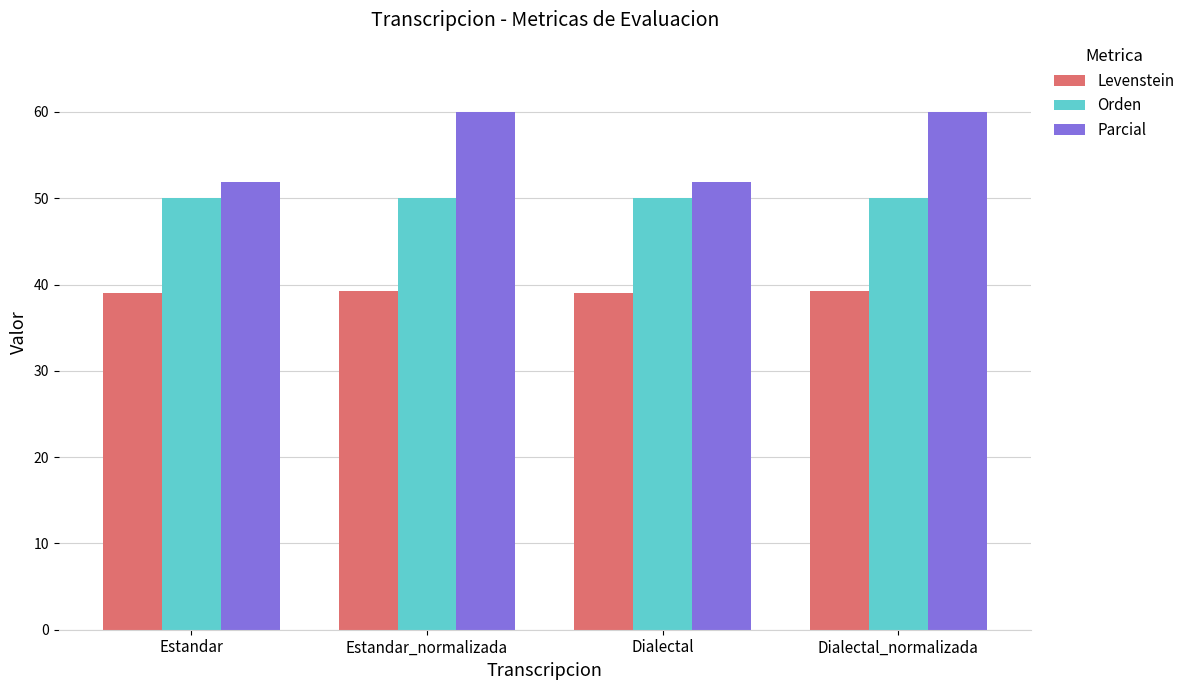

What is the total value across all series at Dialectal_normalizada?

149.3